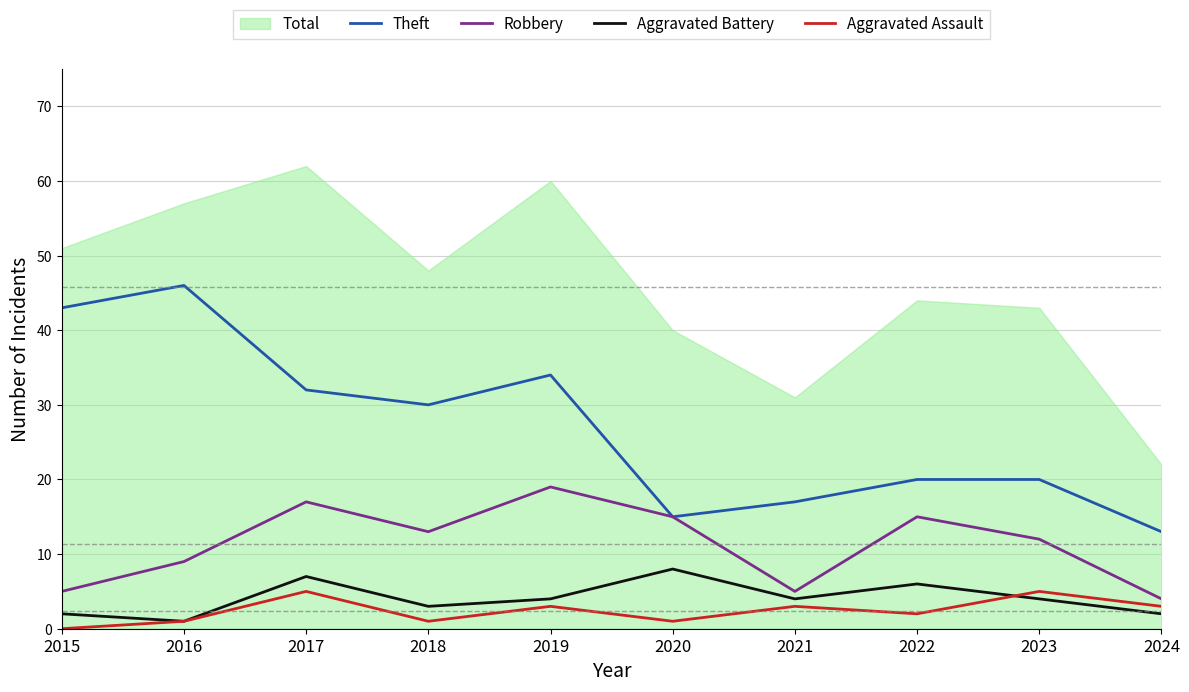

What is the difference between the highest and lowest values at 2018?

29